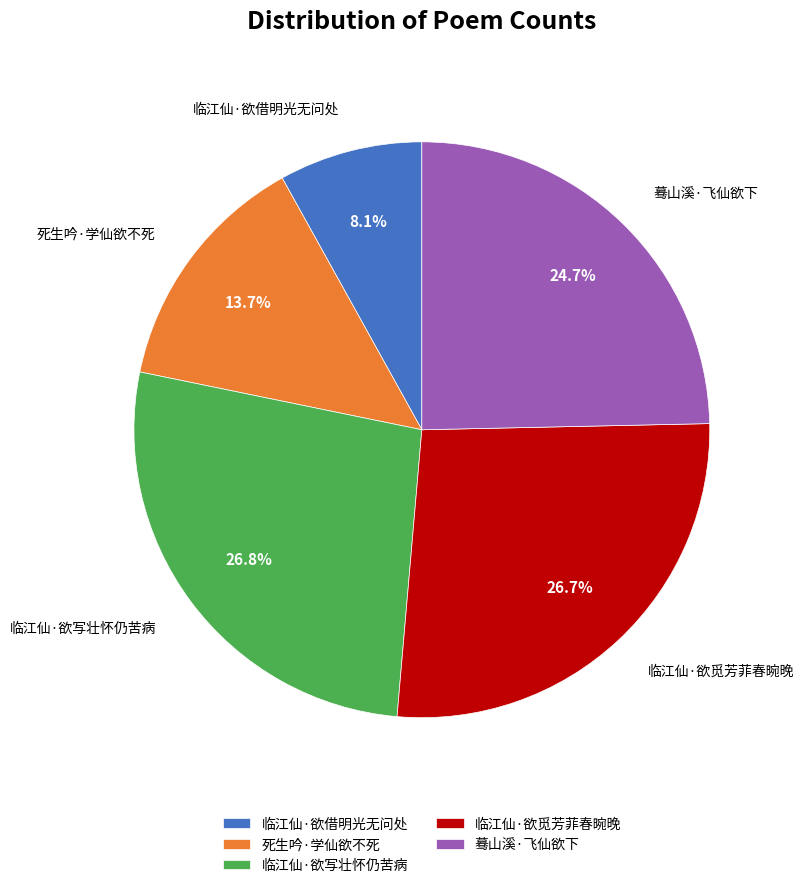

Which slice is the smallest?

临江仙·欲借明光无问处